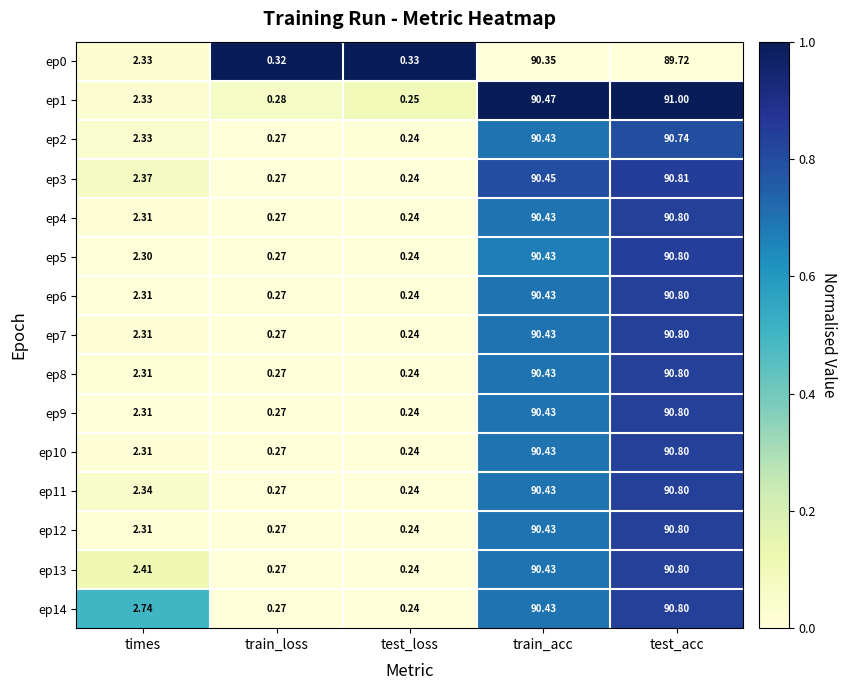

At which label does ep1 reach its minimum?

test_loss